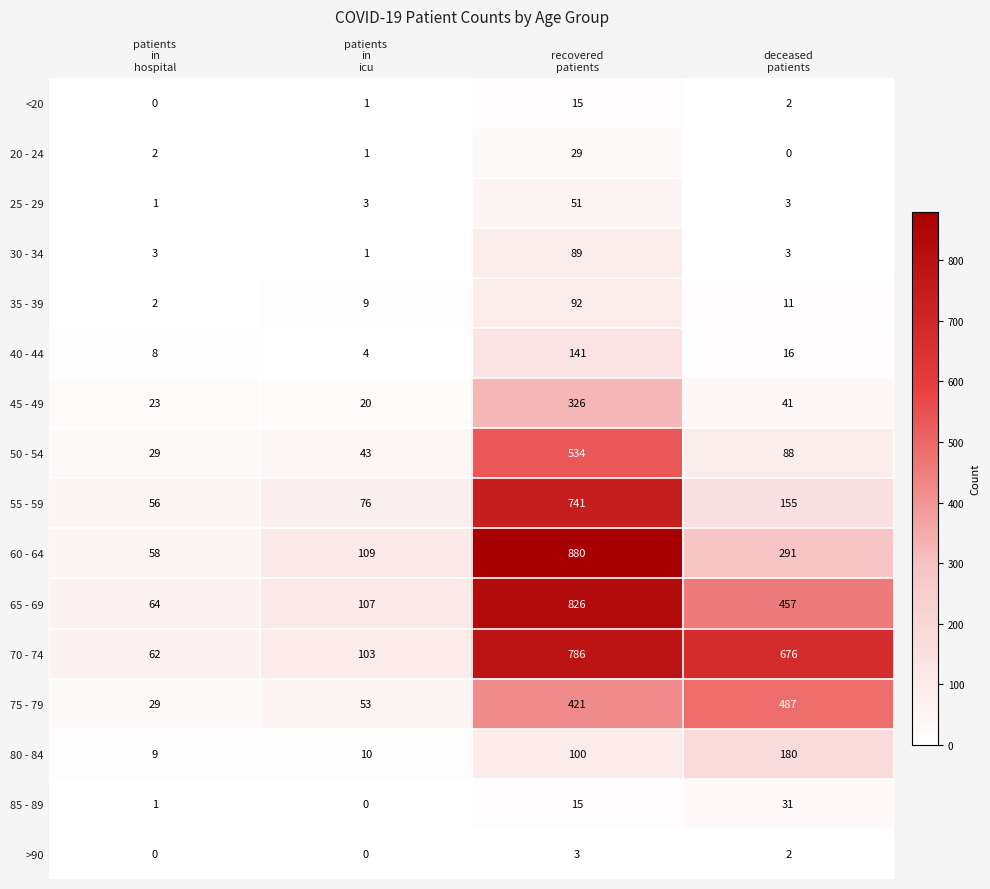

At which category does the chart reach its peak across all series?

recovered
patients